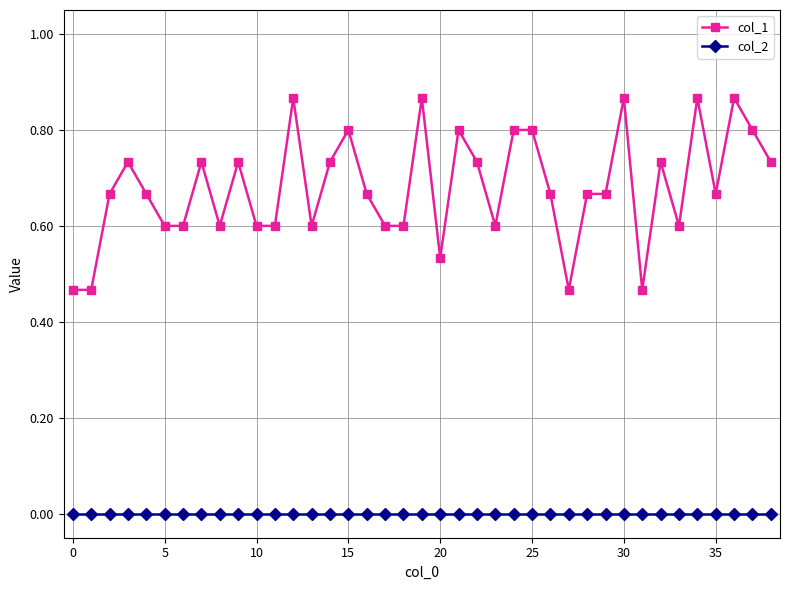

Which series has the widest spread of values?

col_1